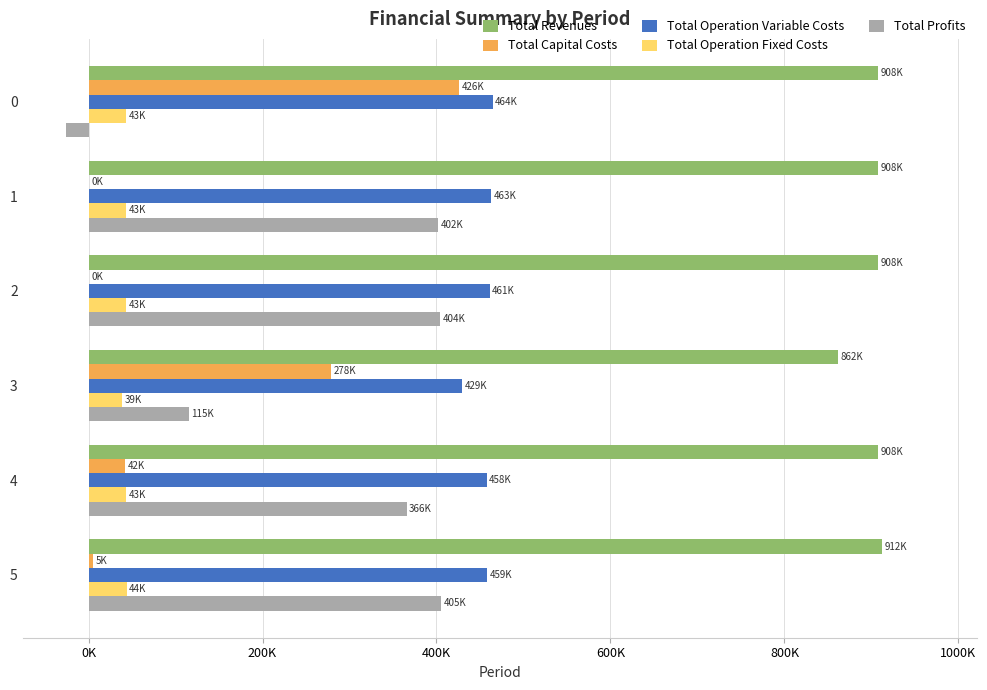

What are all the series names shown in the legend?

Total Revenues, Total Capital Costs, Total Operation Variable Costs, Total Operation Fixed Costs, Total Profits